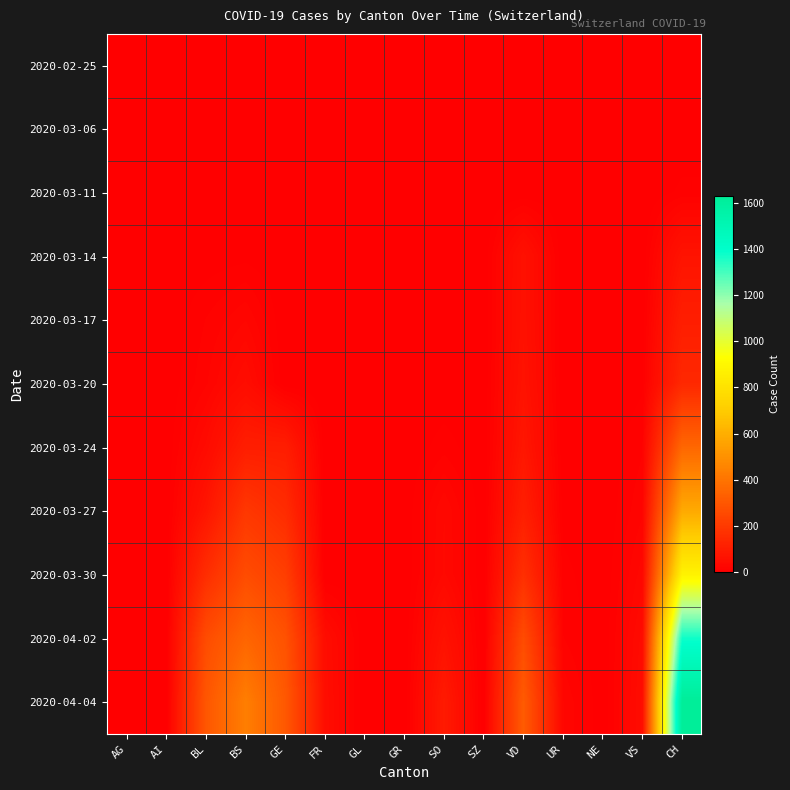

Rank the series at AG from highest to lowest value.

2020-03-17, 2020-03-11, 2020-03-06, 2020-02-25, 2020-03-14, 2020-03-20, 2020-03-24, 2020-03-27, 2020-03-30, 2020-04-02, 2020-04-04